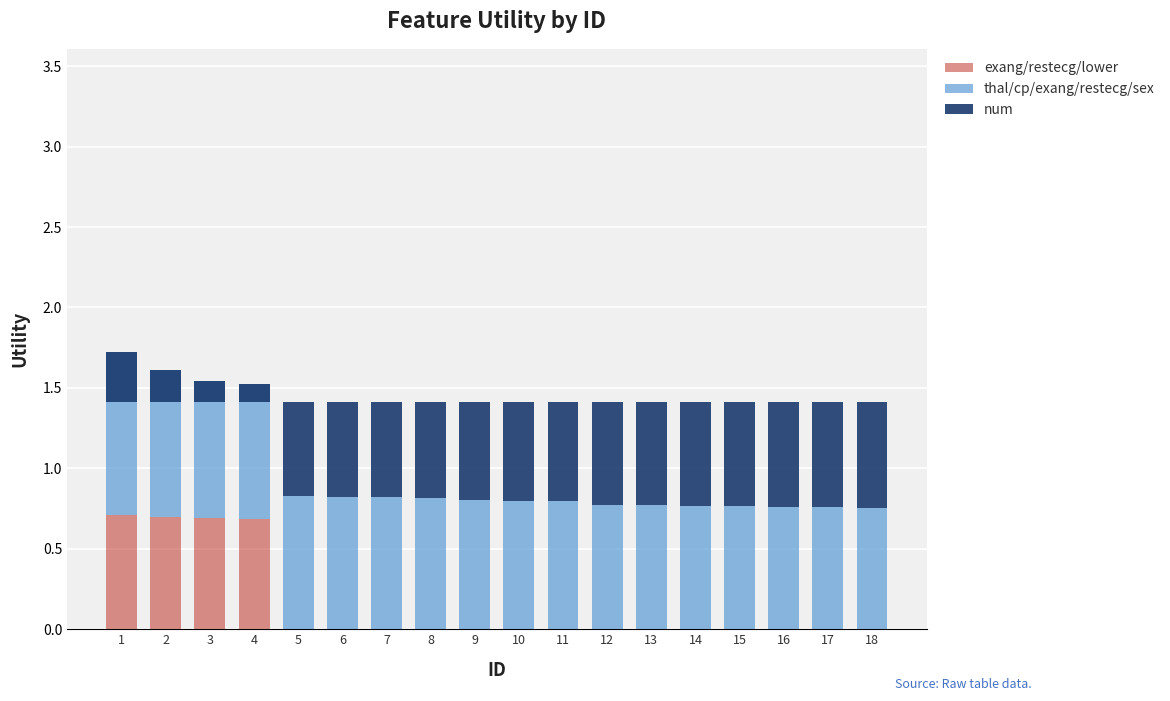

Rank the series at 3 from lowest to highest value.

num, exang/restecg/lower, thal/cp/exang/restecg/sex